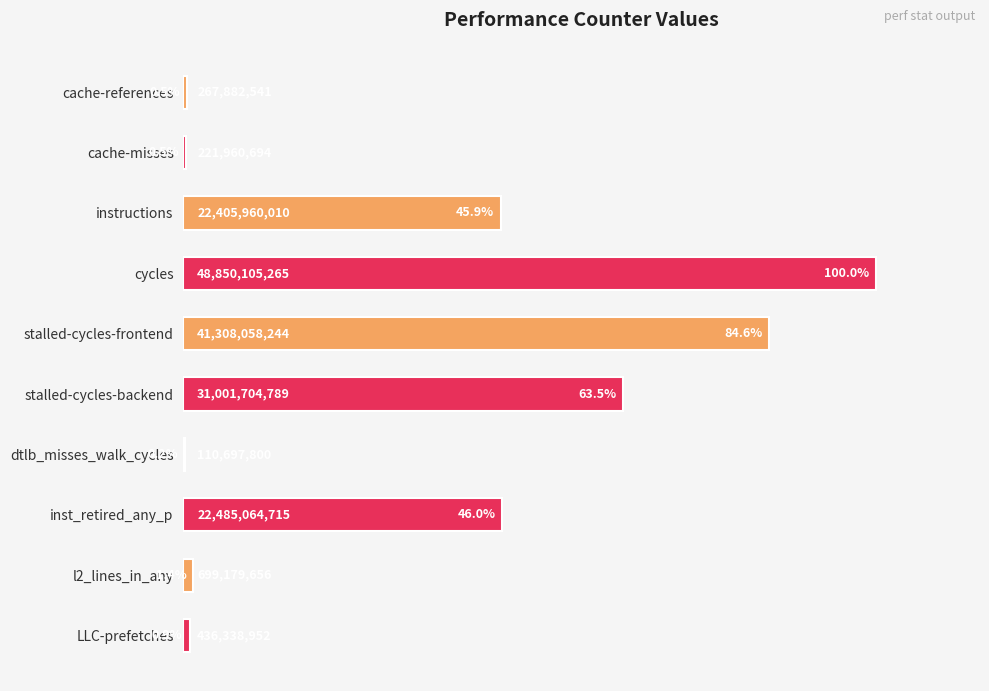

Is it true that the value at instructions is 45.9?

True